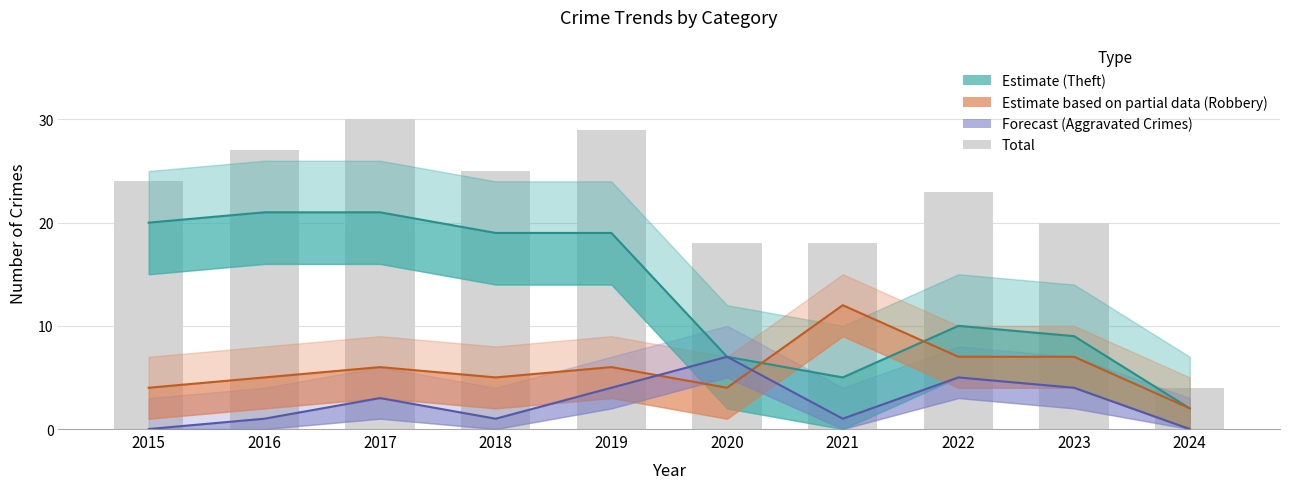

Reading left to right, what are all the values shown in this chart?

Theft (Estimate): 2015=20	2016=21	2017=21	2018=19	2019=19	2020=7	2021=5	2022=10	2023=9	2024=2
Robbery (Partial Estimate): 2015=4	2016=5	2017=6	2018=5	2019=6	2020=4	2021=12	2022=7	2023=7	2024=2
Aggravated Crimes (Forecast): 2015=0	2016=1	2017=3	2018=1	2019=4	2020=7	2021=1	2022=5	2023=4	2024=0
Total: 2015=24	2016=27	2017=30	2018=25	2019=29	2020=18	2021=18	2022=23	2023=20	2024=4